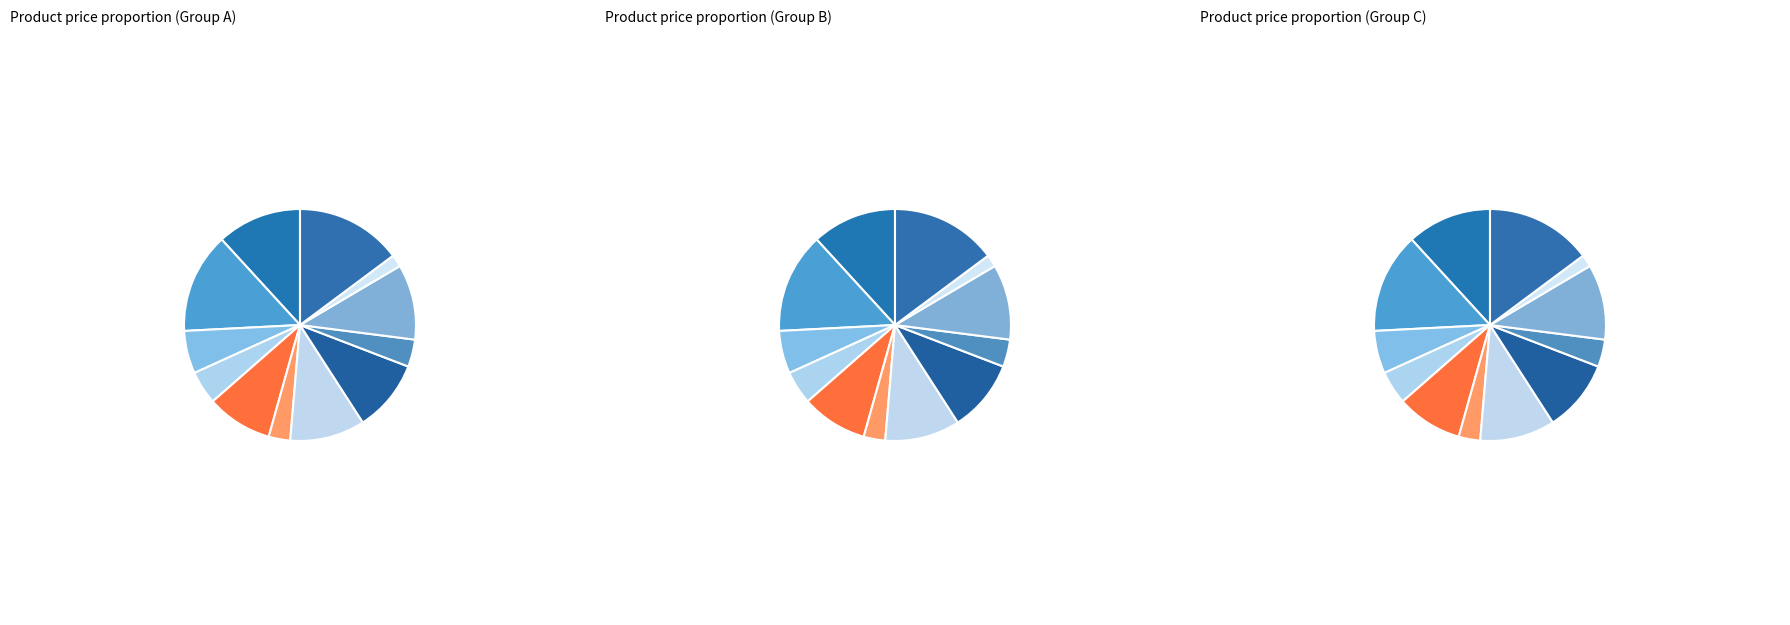

Rank the categories by value from highest to lowest.

Computador, Frango, Bacon, Sabonete, Mesa, Mouse, Toalhas, Calças, Salsicha, Carro, Pizza, Teclado